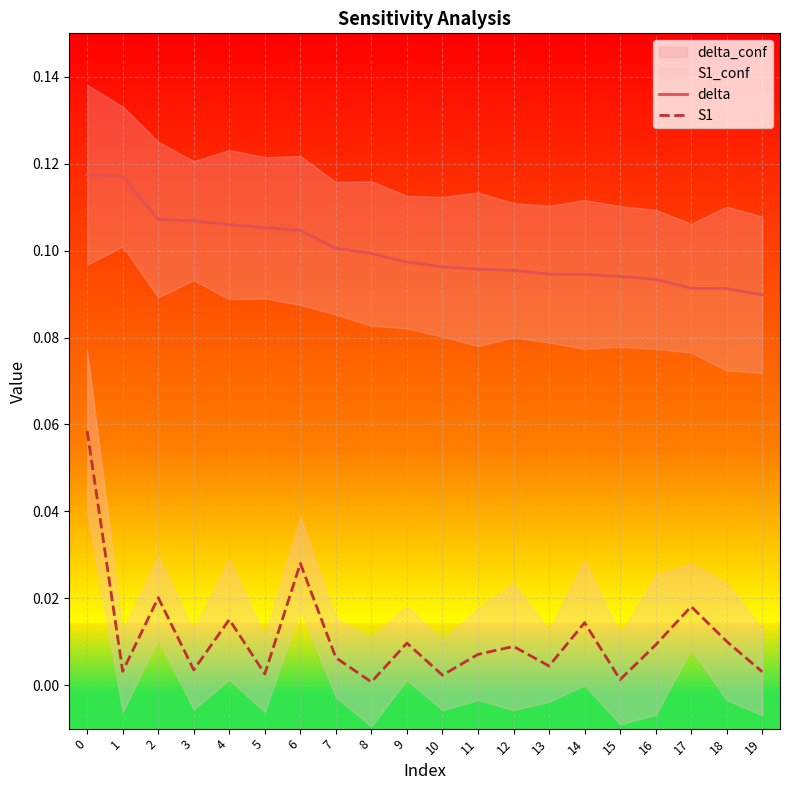

Is it true that delta equals 0.0 at 10?

False